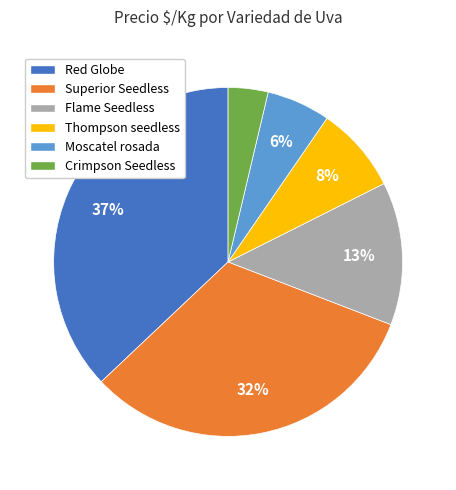

Does Moscatel rosada represent more than half of the total?

No